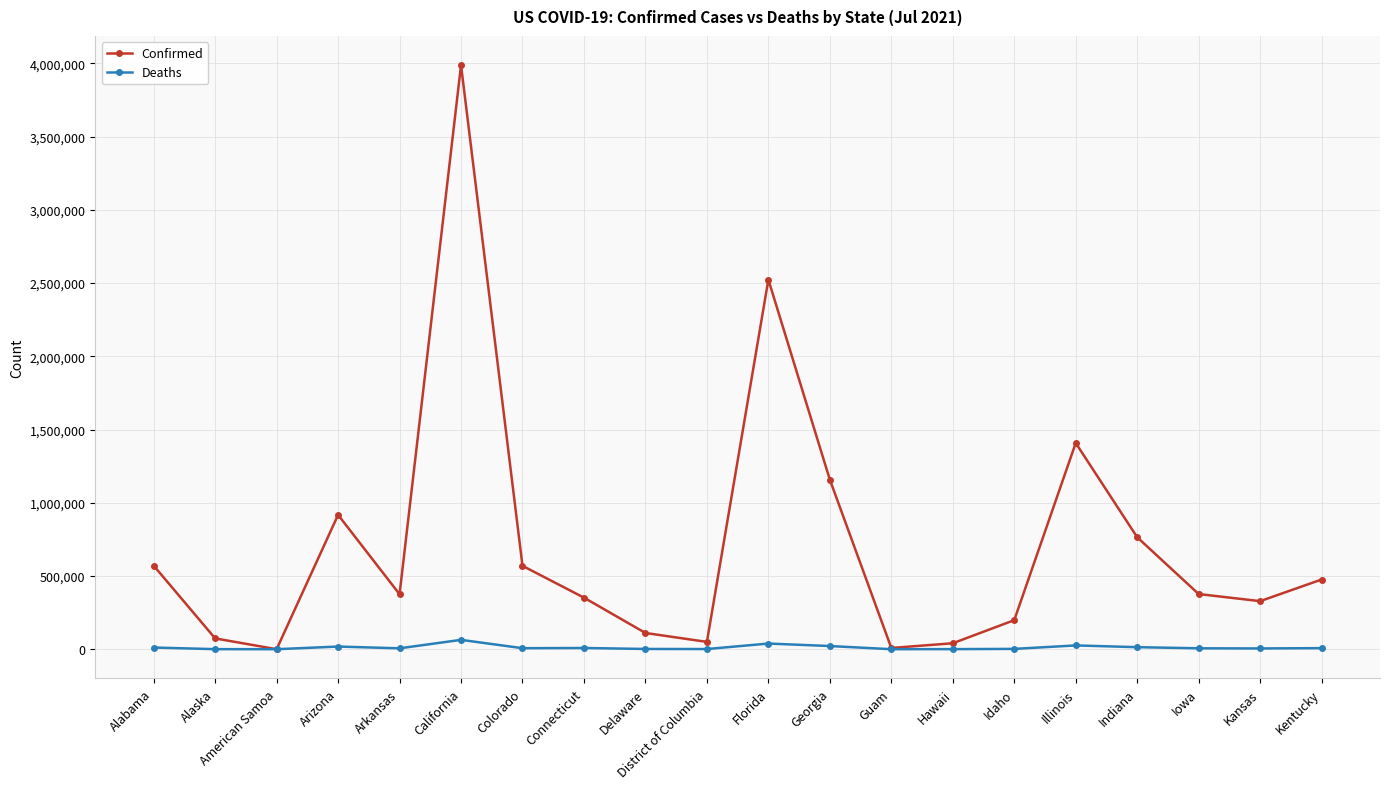

Count the number of data series in this chart.

2